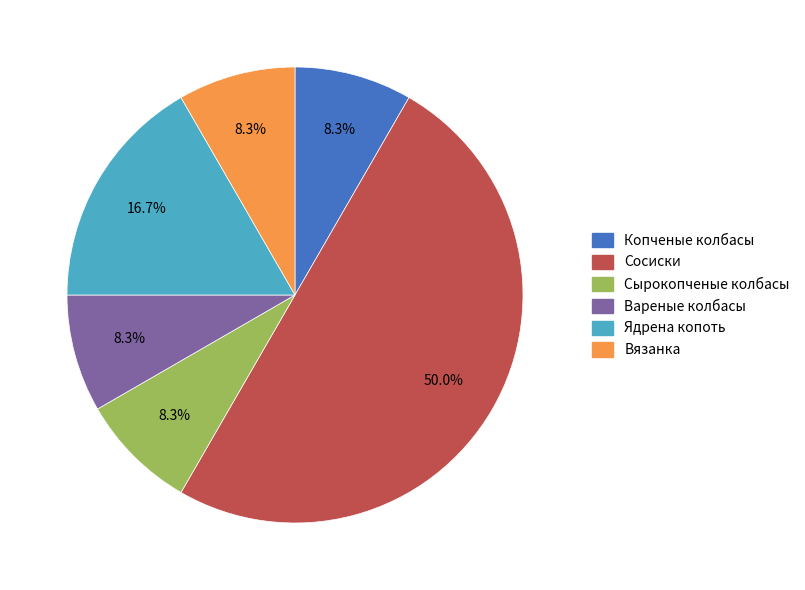

How many slices are in this pie chart?

6